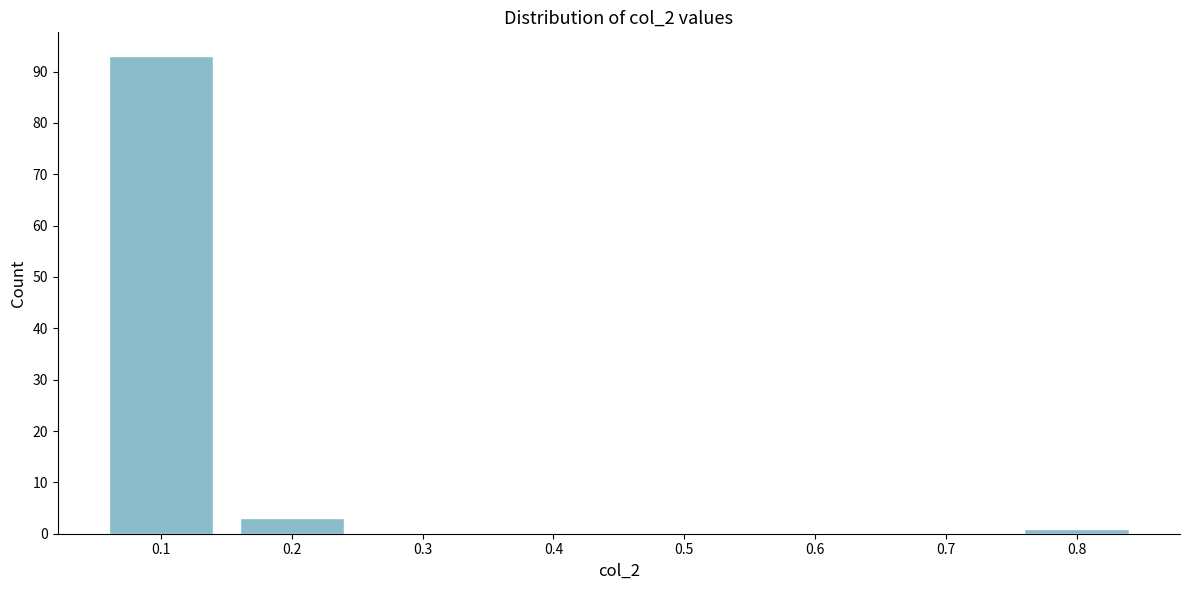

Which range on the x-axis has the tallest bar?

0.05 to 0.15